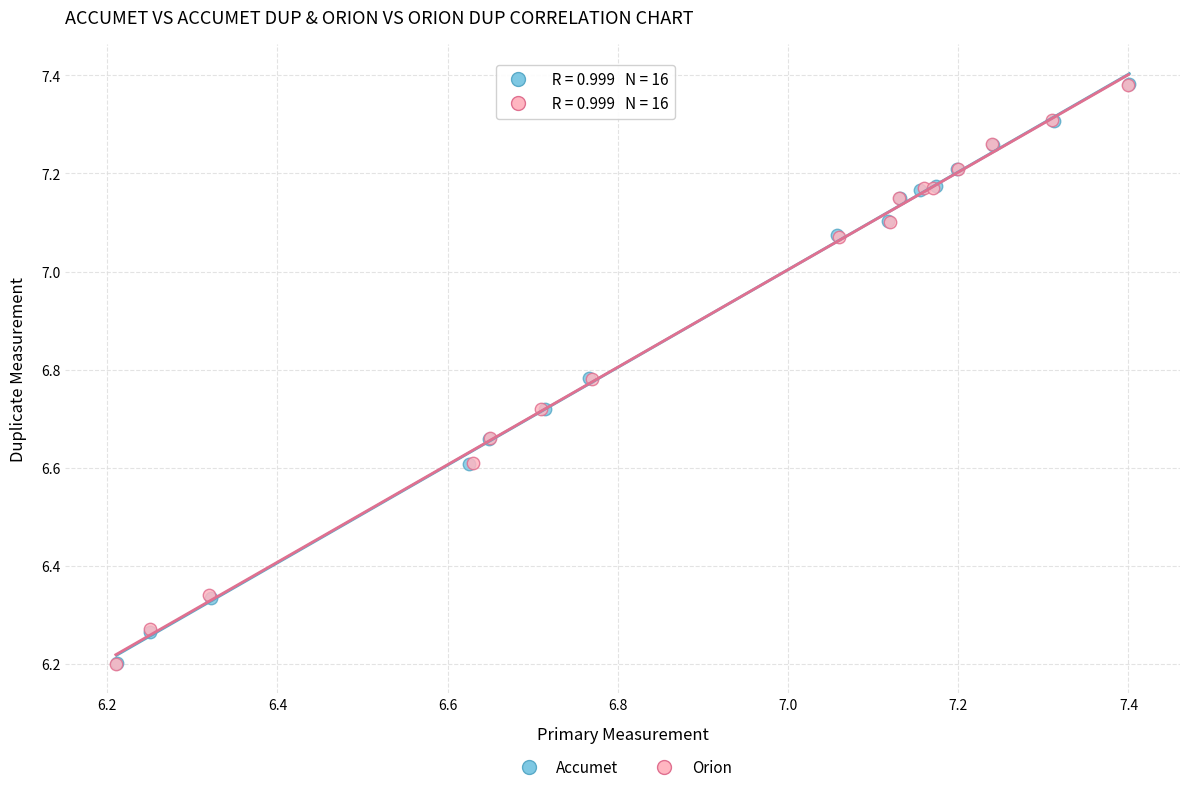

Which series has the largest Y range (max minus min)?

Accumet